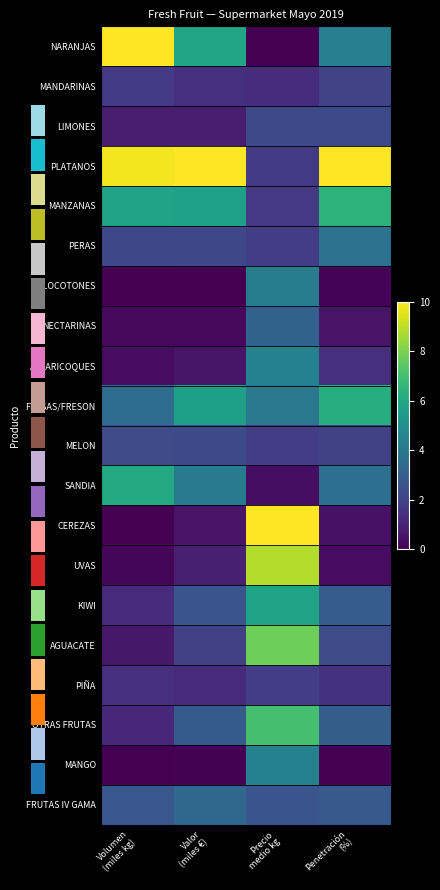

True or false: FRESAS/FRESON has a value of 9.1 at Penetración (%).

False